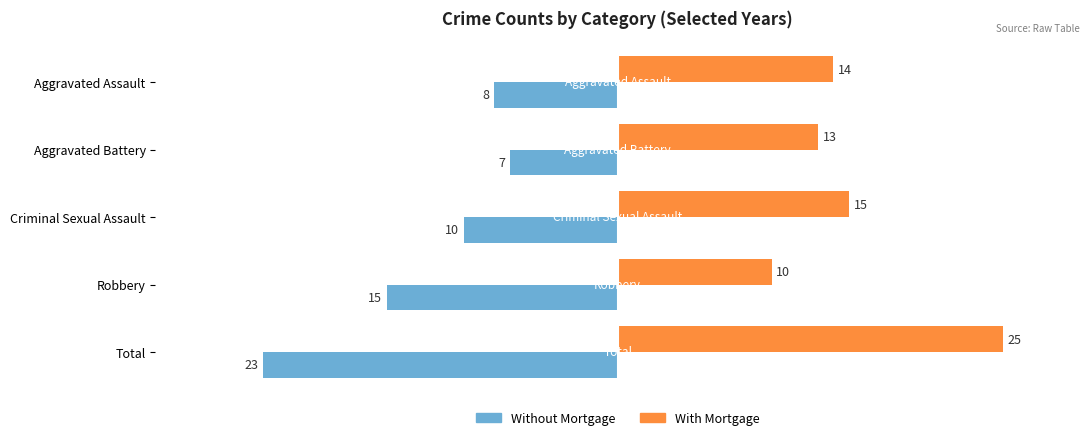

What is the sum of the Without Mortgage values at Total and Robbery?

-38